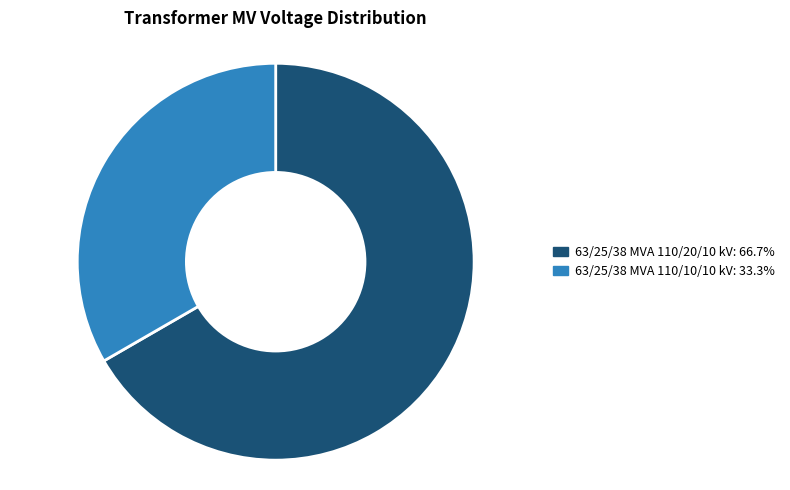

Does 63/25/38 MVA 110/20/10 kV: 66.7% represent more than half of the total?

Yes